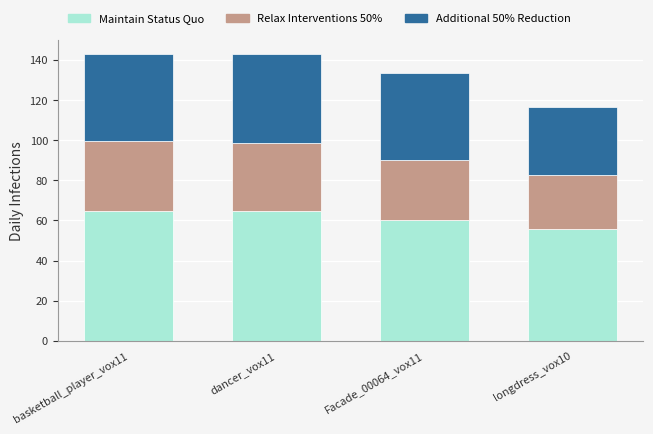

What is the total value across all series at dancer_vox11?

142.7